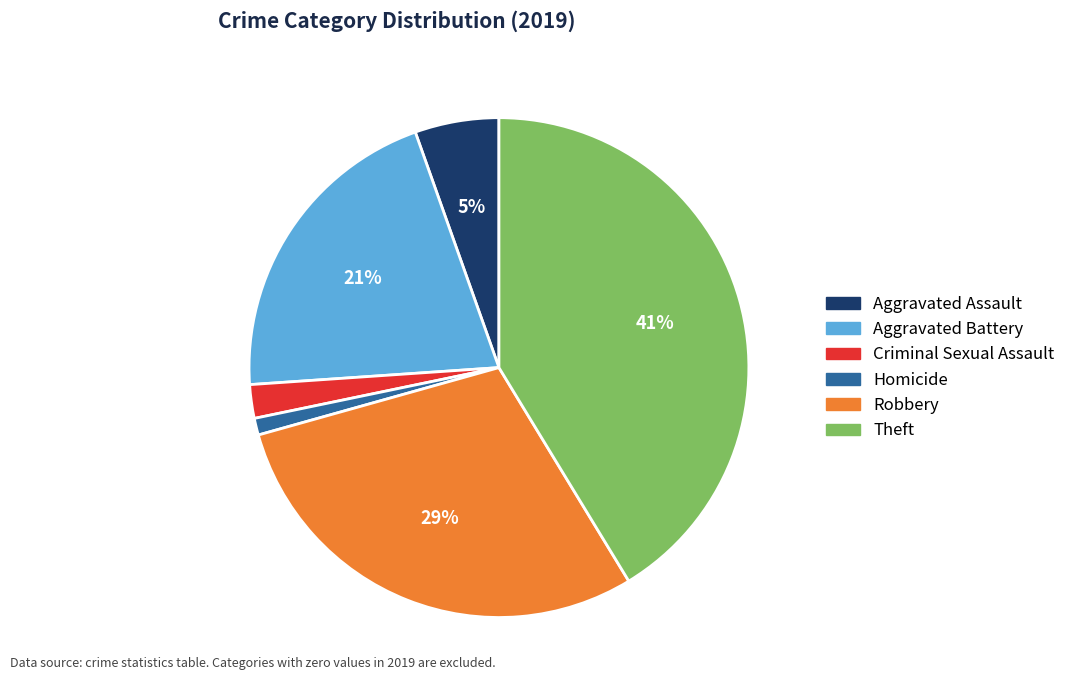

To the nearest percent, what is the difference between the largest and smallest slice percentages?

40%